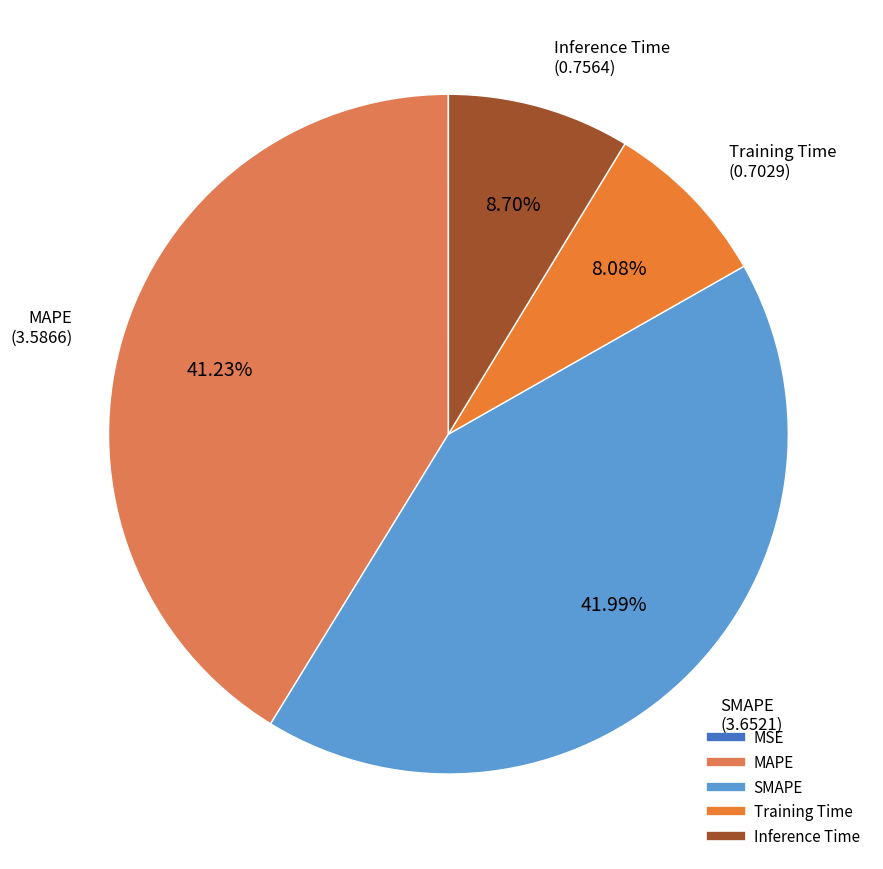

Is there a majority slice in this chart?

No